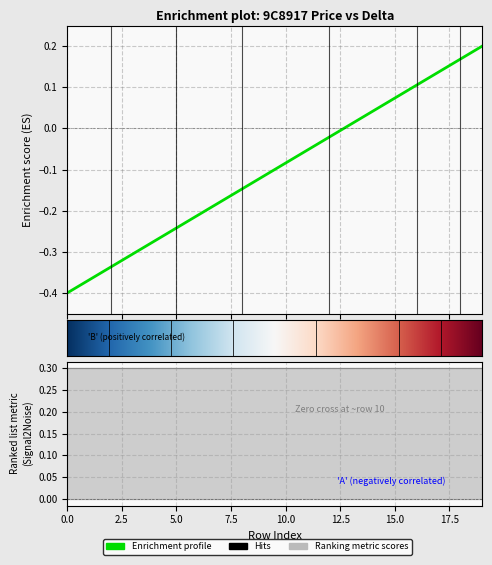

True or false: the data has more than 1 interior local peaks.

False